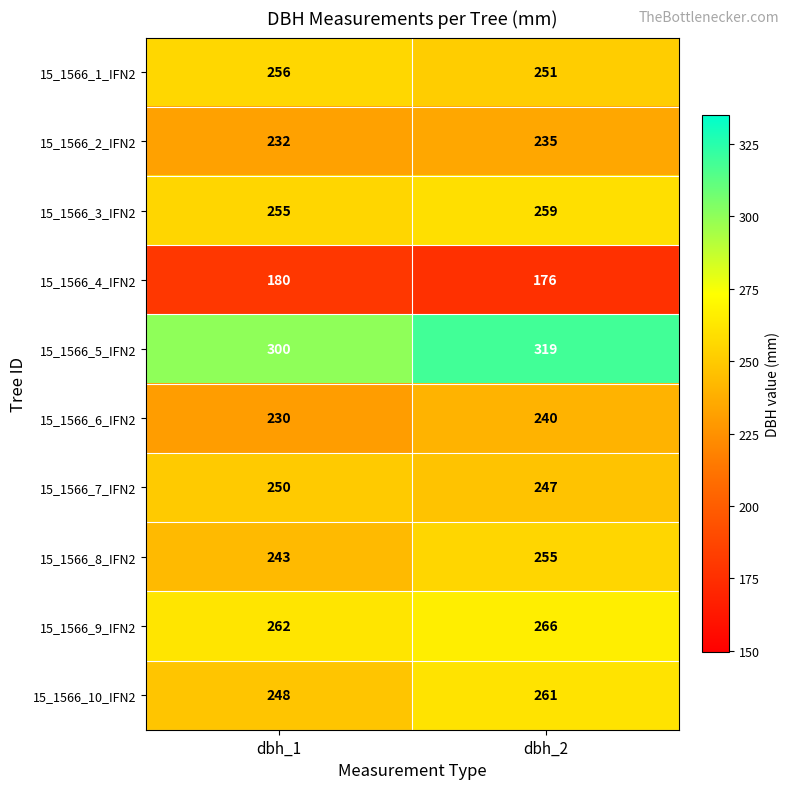

What is the difference between the 15_1566_9_IFN2 values at dbh_2 and dbh_1?

4